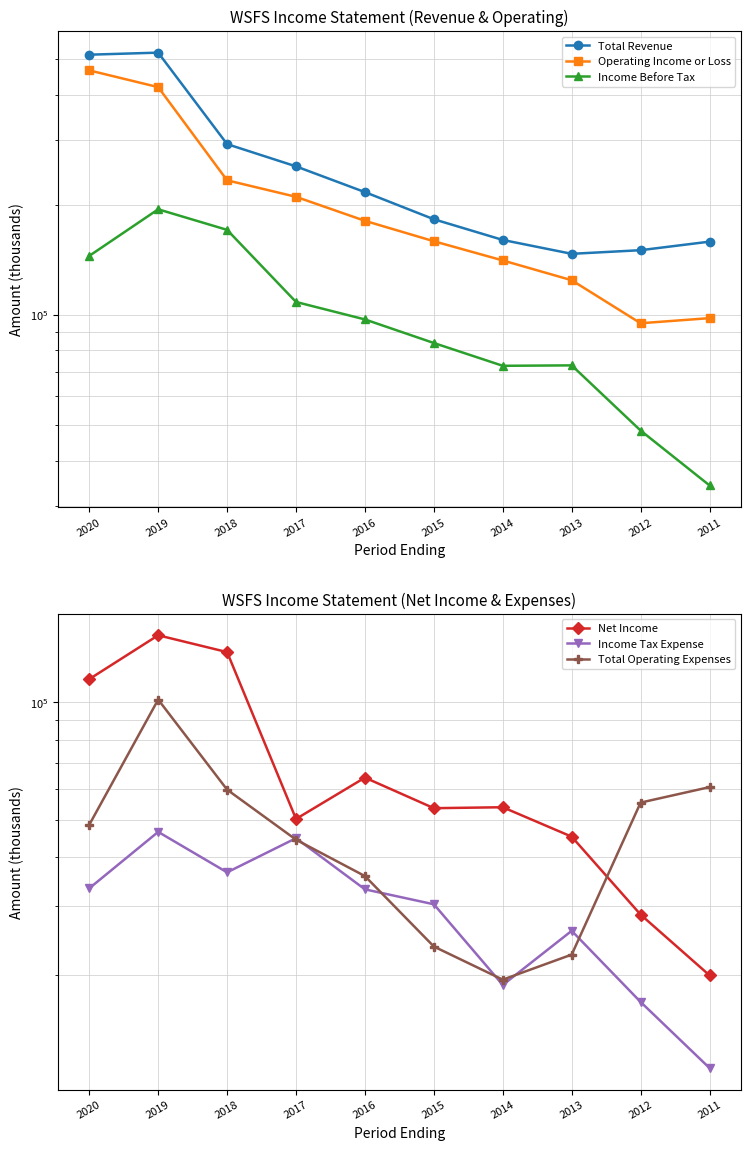

What is the difference between the maximum and minimum values in the Income Tax Expense series?

35000